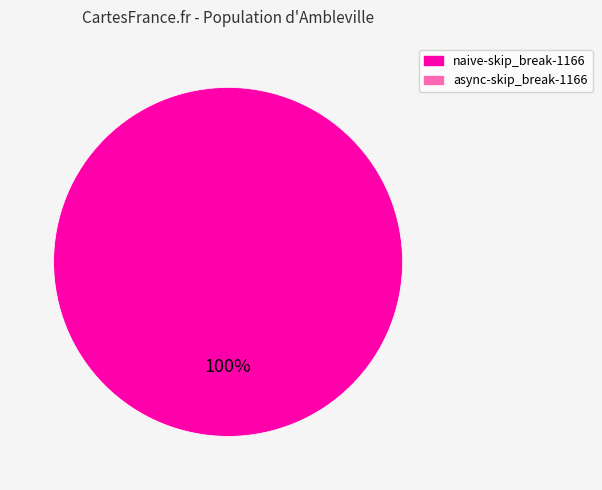

Does any single category account for the majority?

Yes